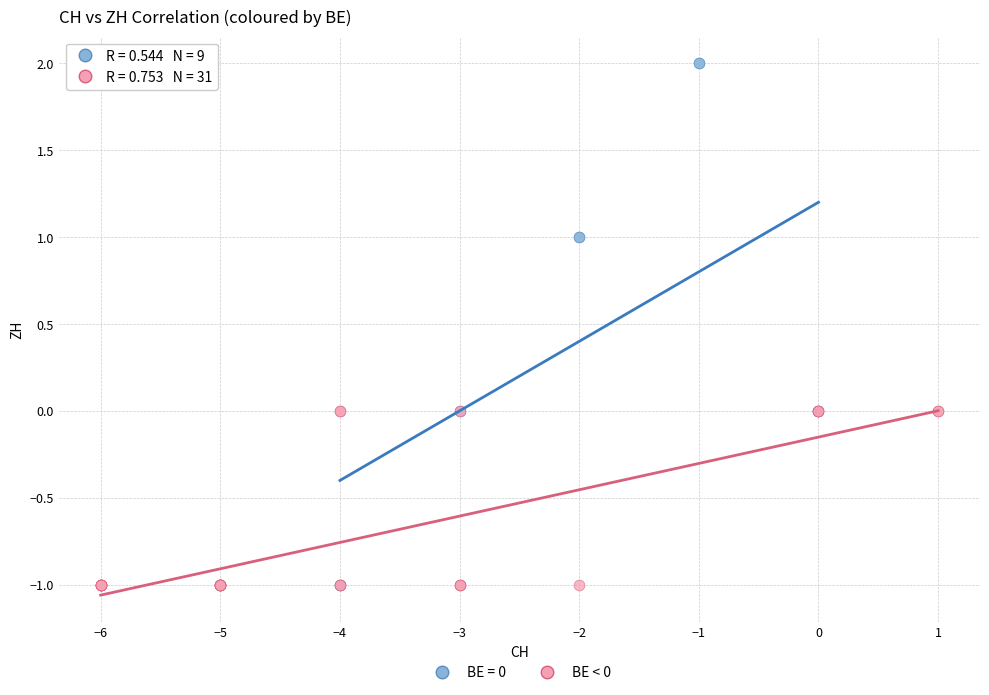

Which series has the largest Y range (max minus min)?

BE = 0